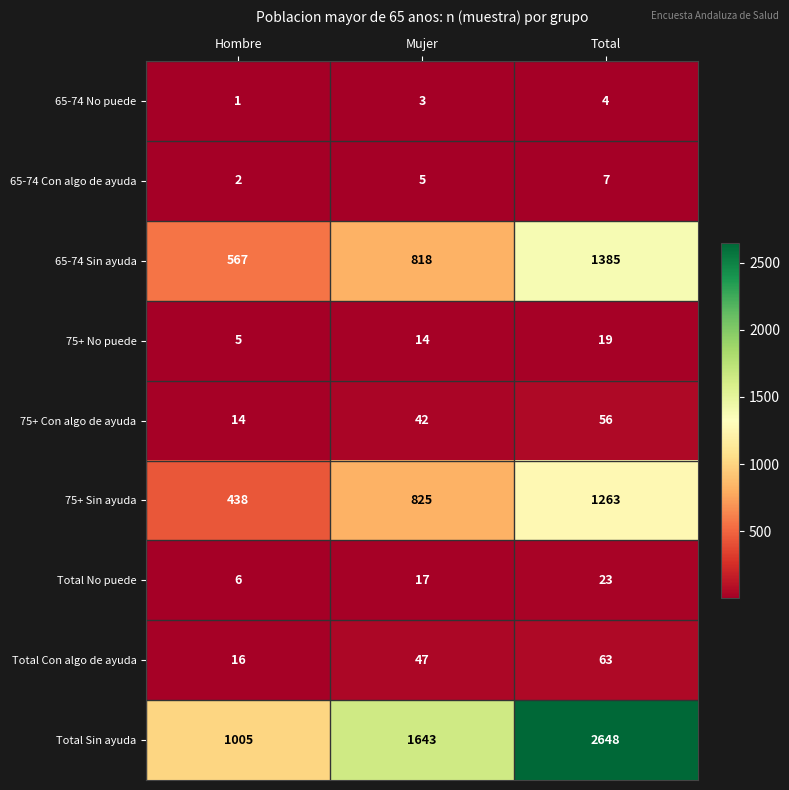

Which series has the largest total across all categories?

Total Sin ayuda